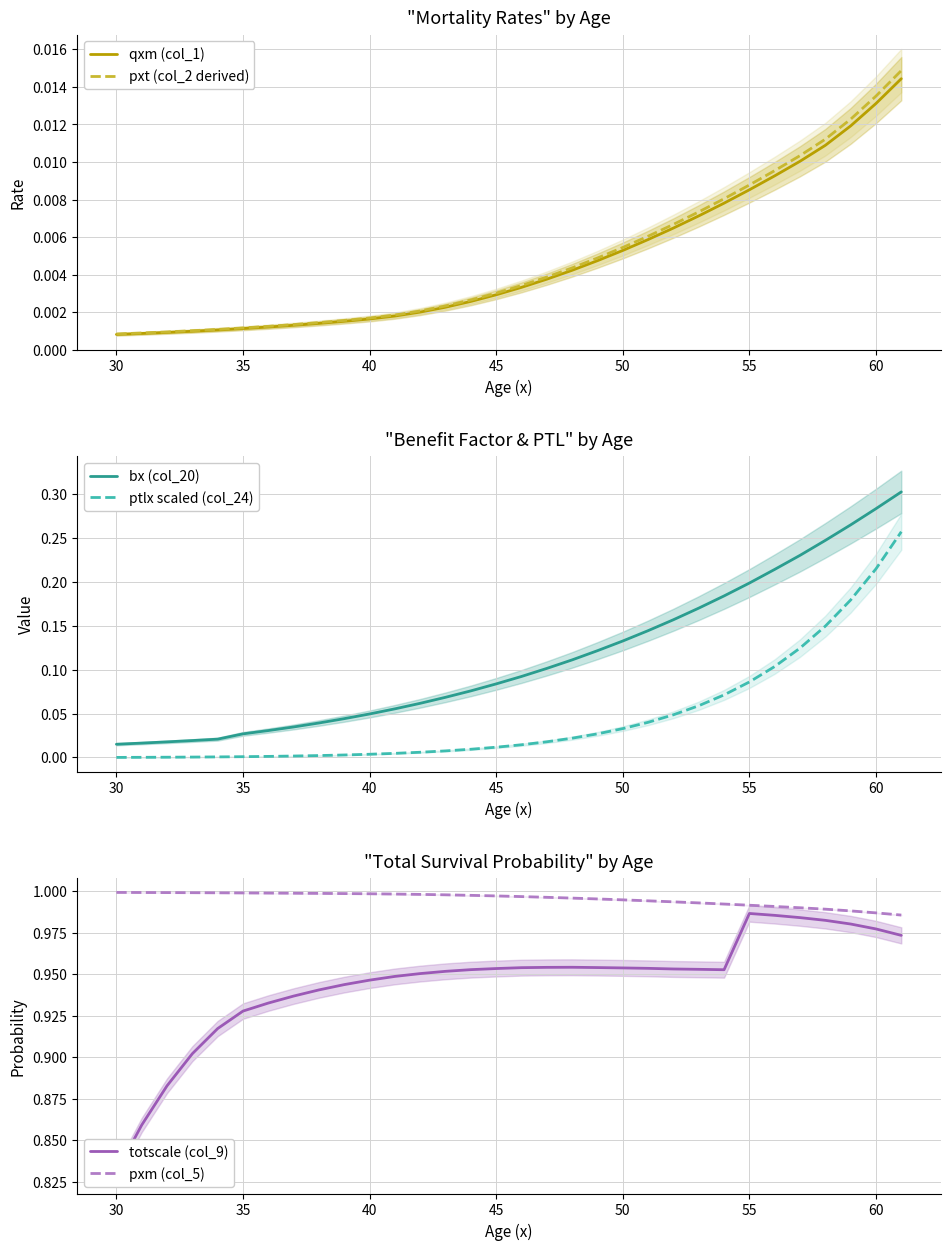

What is the value of the ptlx scaled (col_24) point at the 24th from the left?

0.1